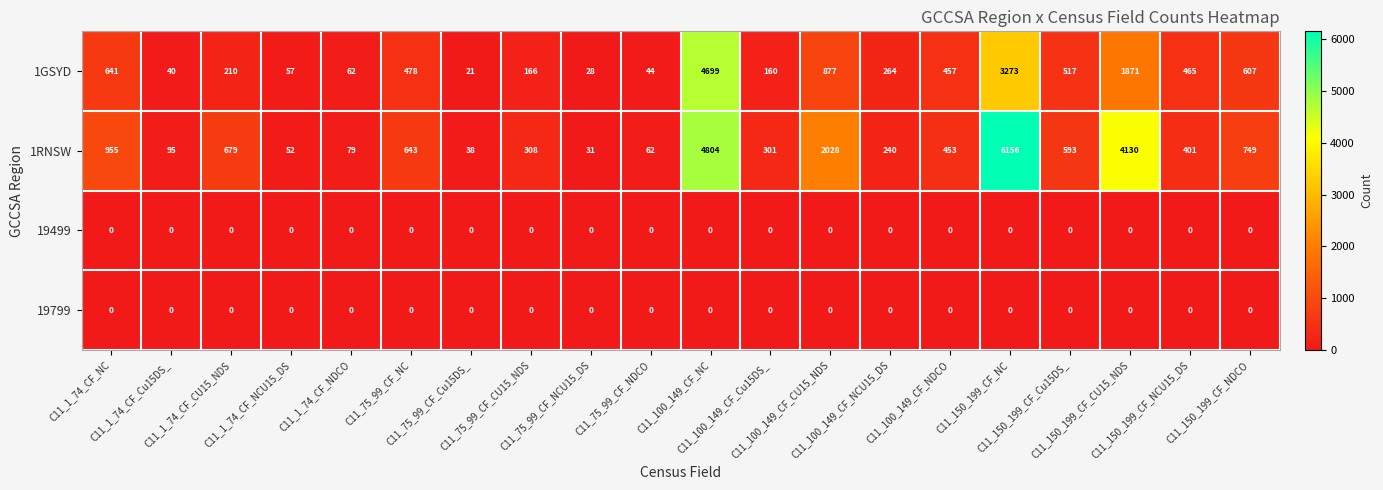

Which series has the widest spread of values?

1RNSW